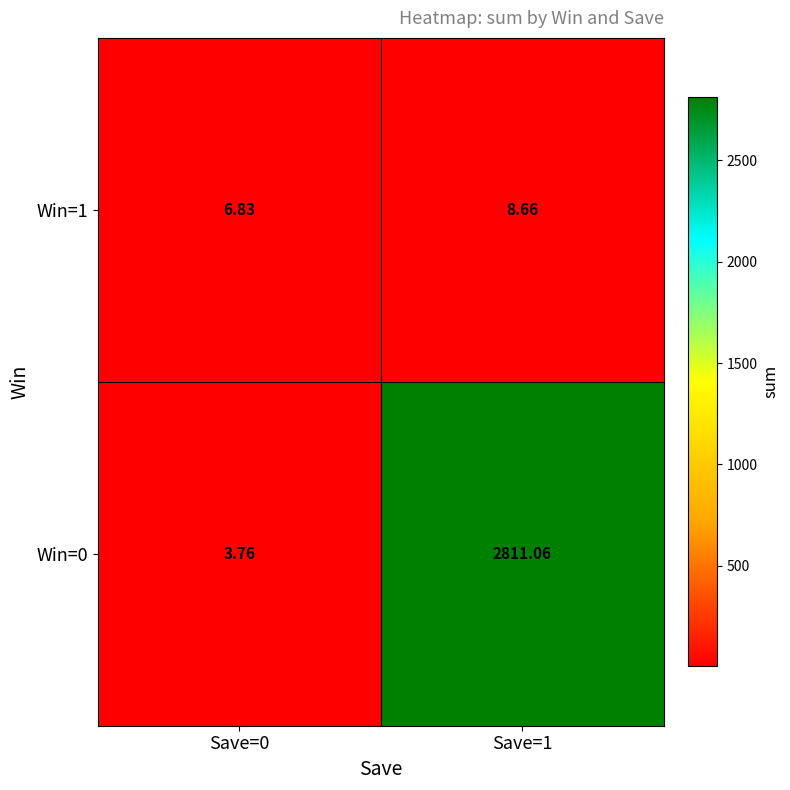

Is the value of Win=1 at Save=0 greater than the value of Win=0 at Save=1?

No